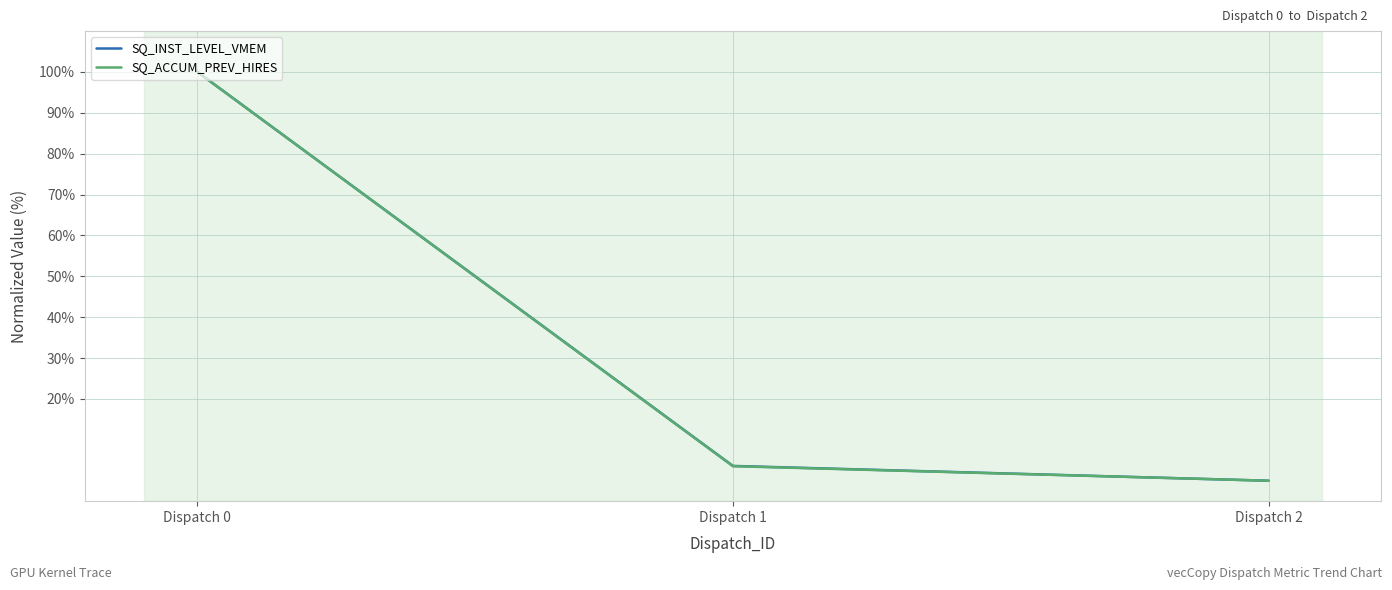

True or false: SQ_INST_LEVEL_VMEM has a value of 29.6 at Dispatch 0.

False